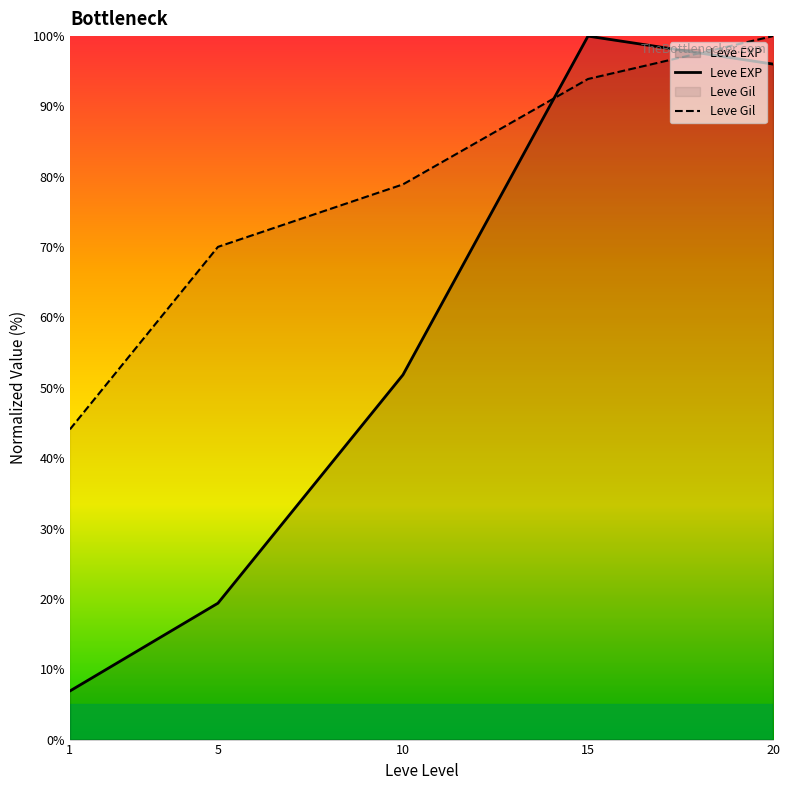

What is the spread (max minus min) of values at 5?

50.7